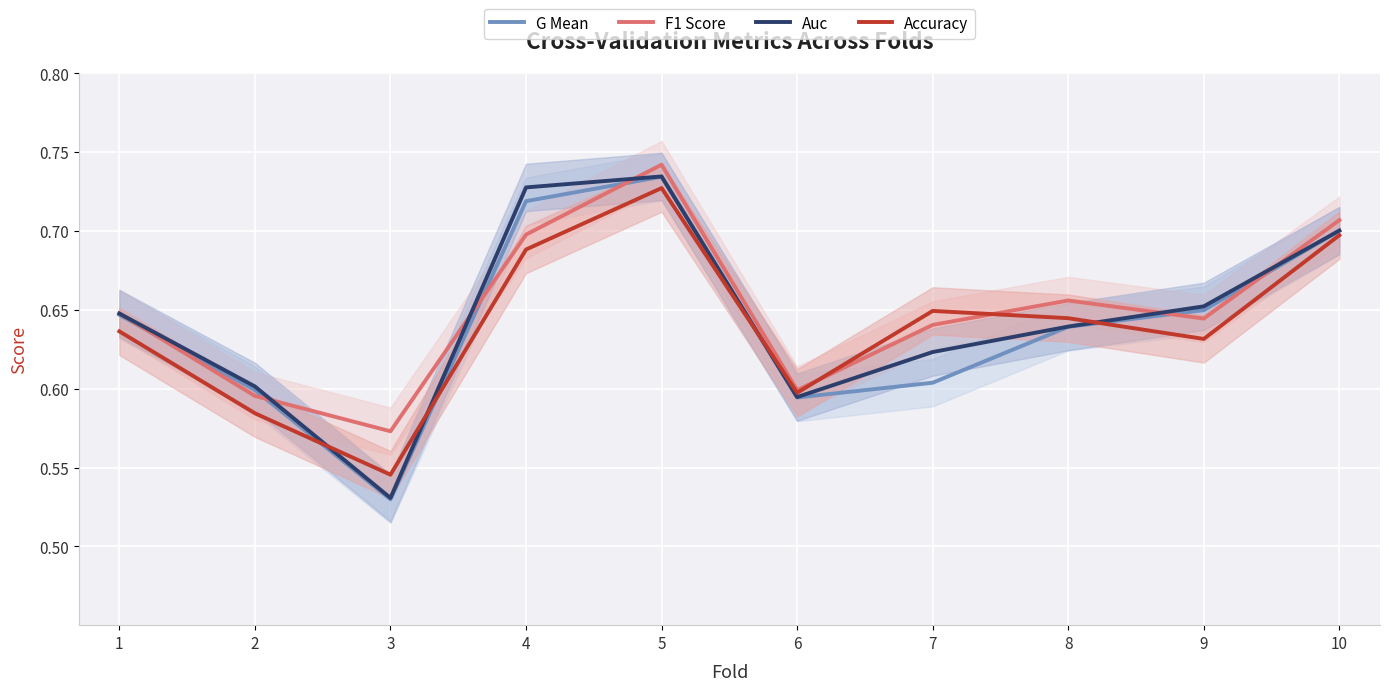

What is the value of the G Mean point at the 4th from the left?

0.7